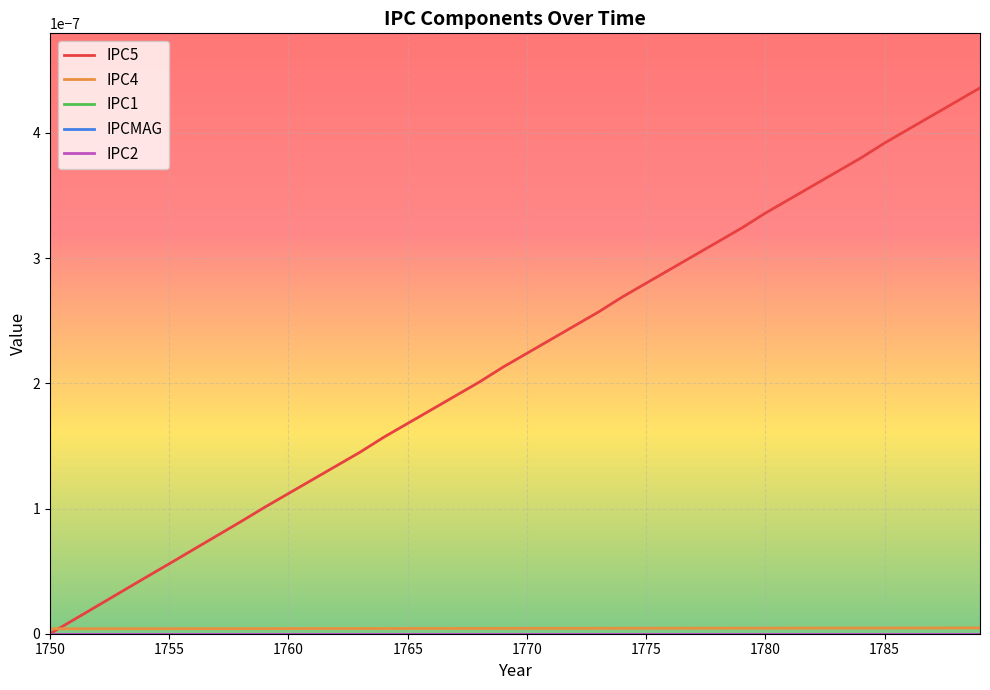

Which series has the largest range (max minus min)?

IPC5